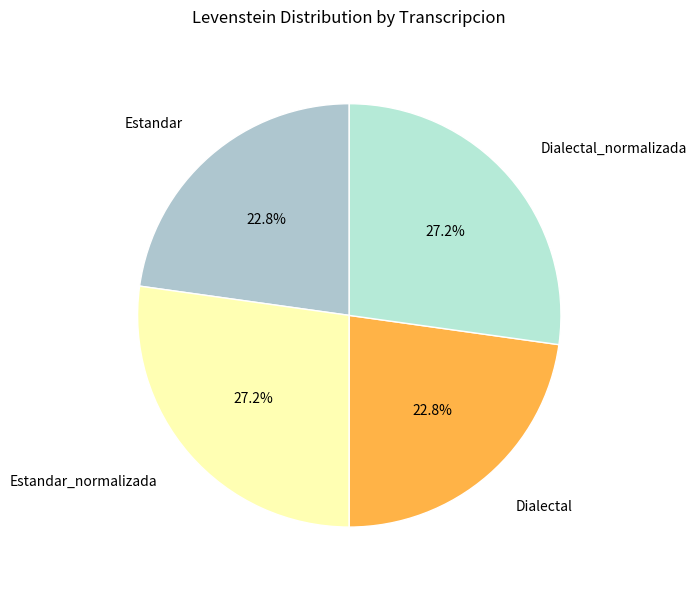

Is it true that Estandar_normalizada is 27% of the pie?

True